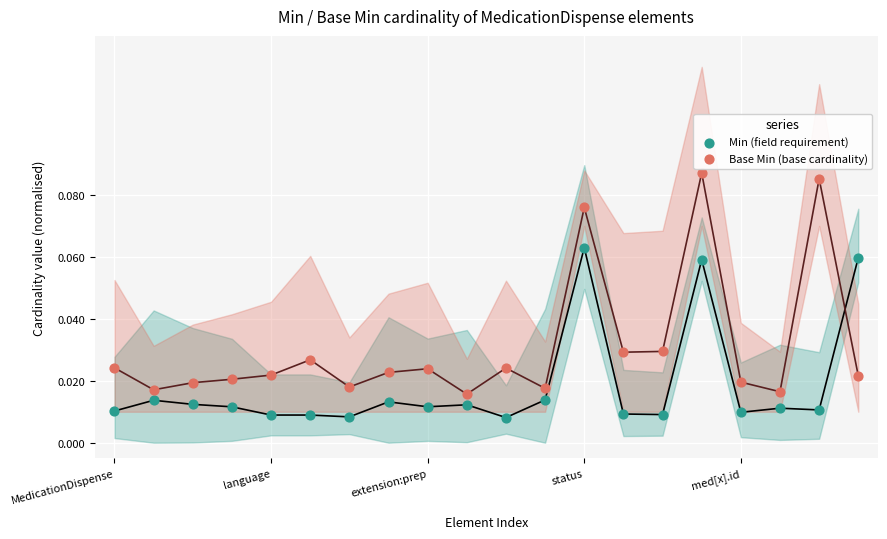

Which series has the widest spread of Y values?

Base Min (base cardinality)